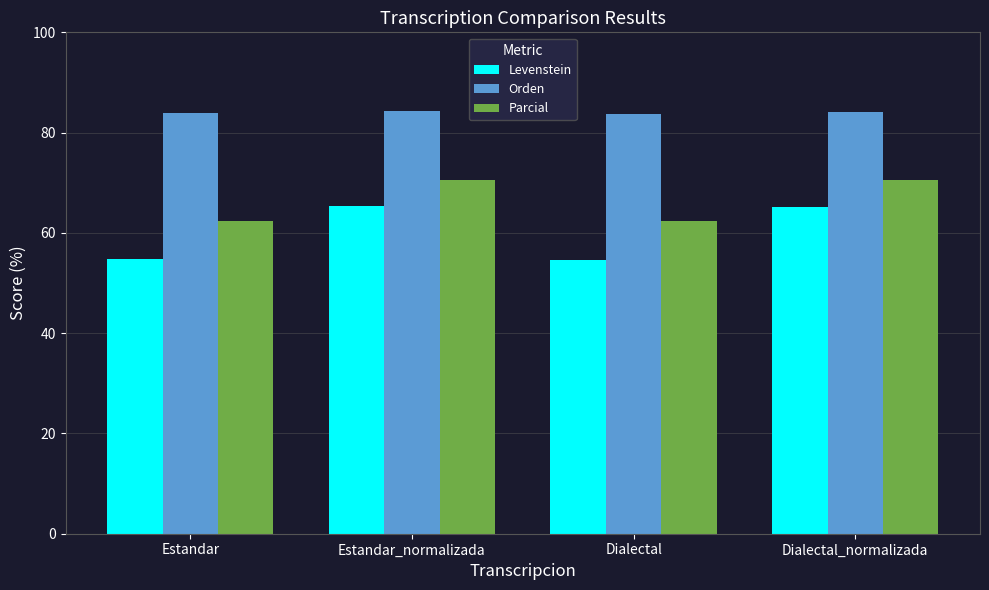

What is the label of the 1st bar from the left?

Estandar